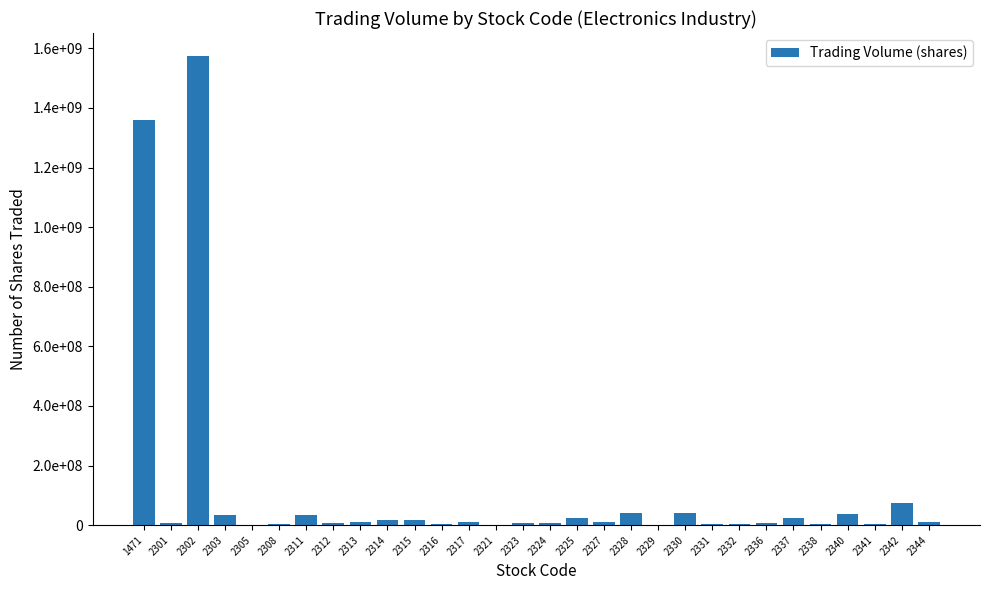

Reading left to right, what are all the values shown in this chart?

1358593585	5699208	1572853287	33403756	205905	2793019	34837647	7964518	10227342	16797993	18994112	2560566	11204368	1509913	7423386	8199786	22784458	10116725	41598448	1971054	39860978	3888761	5553566	6344547	23169809	3740556	36559701	3953661	73751741	10727290